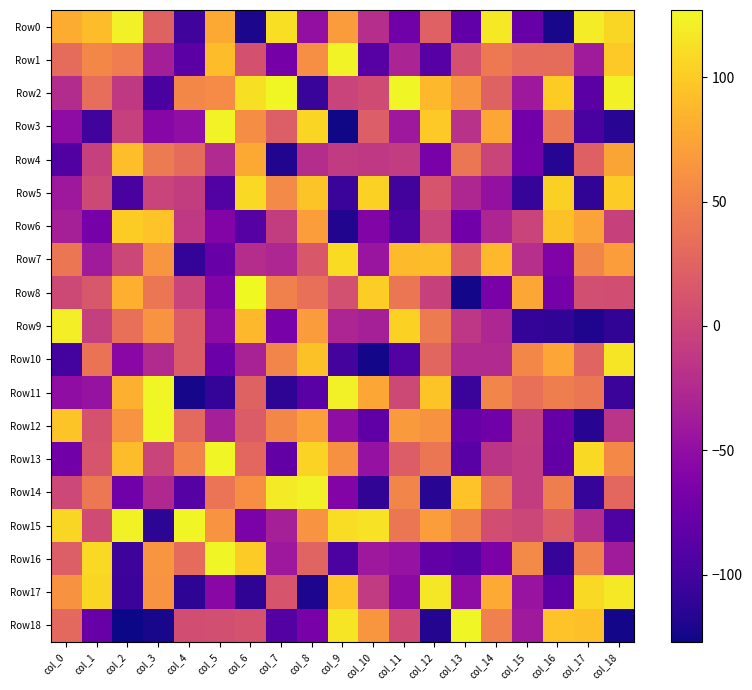

How many categories are shown in the chart?

19